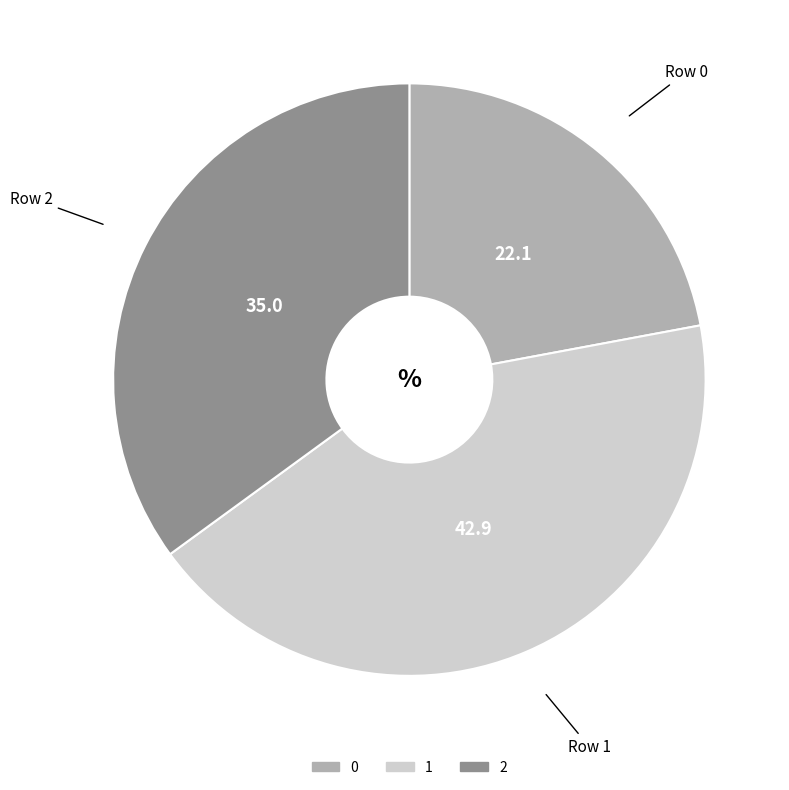

Does 2 account for over 50% of the chart?

No